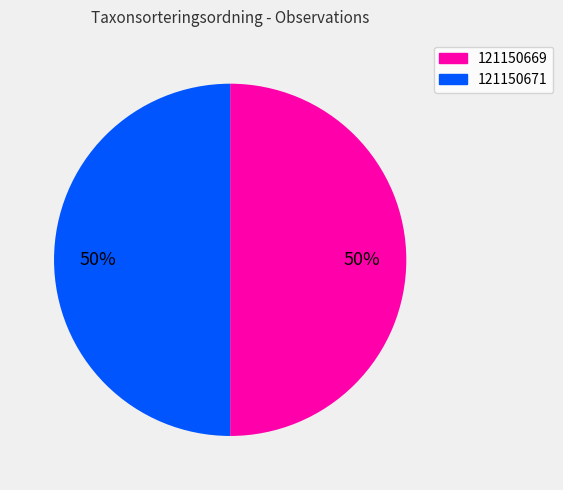

How many segments does this pie chart have?

2